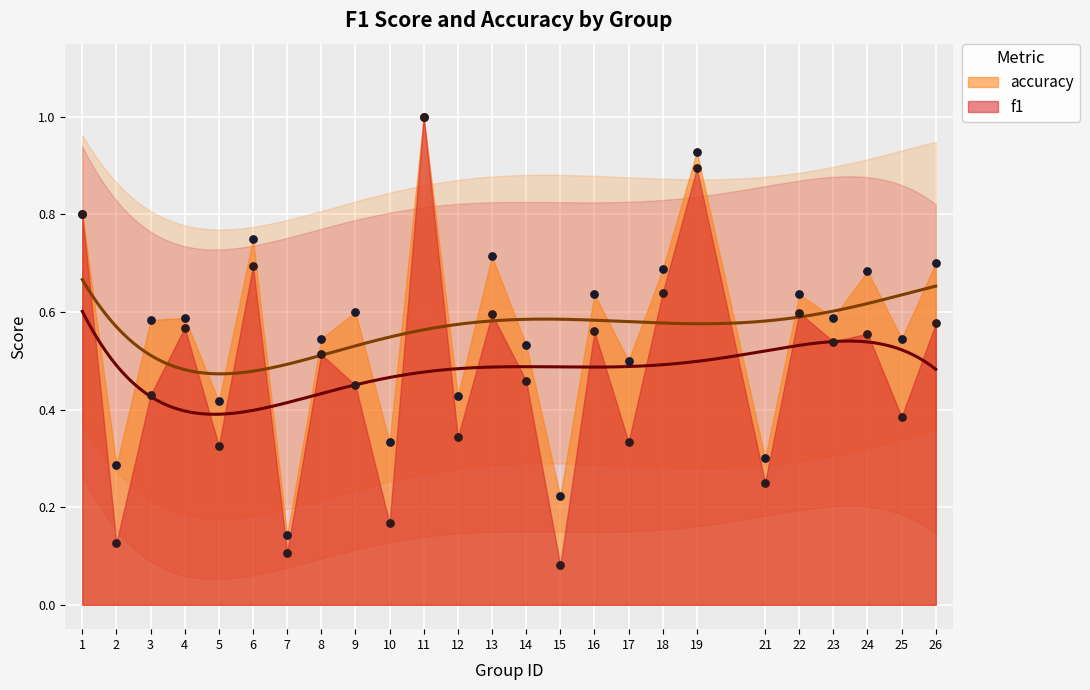

Which series contains the lowest Y value?

f1